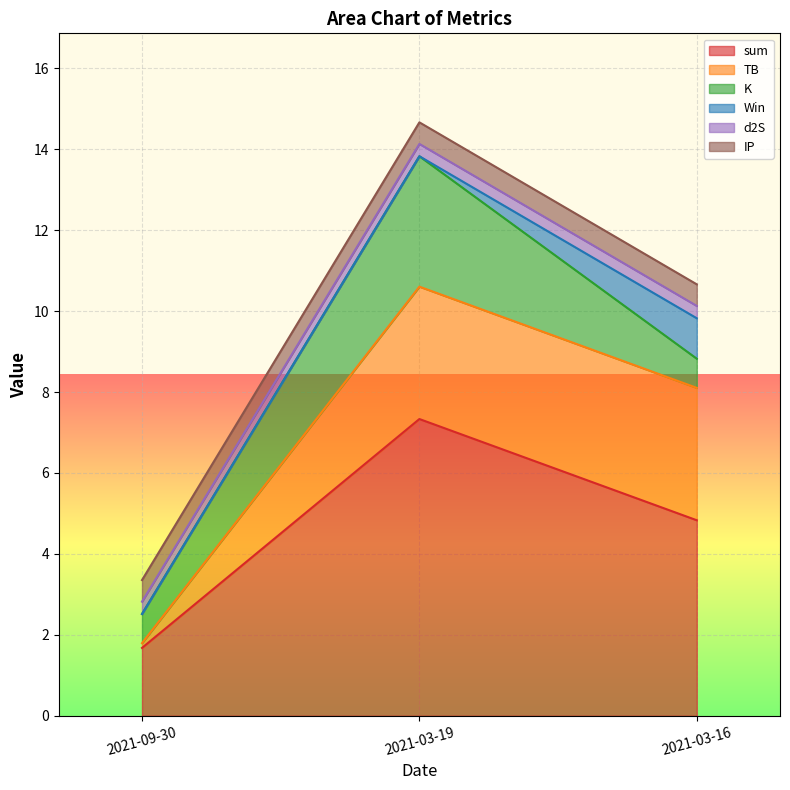

Is it true that sum equals 2.3 at 2021-03-19?

False